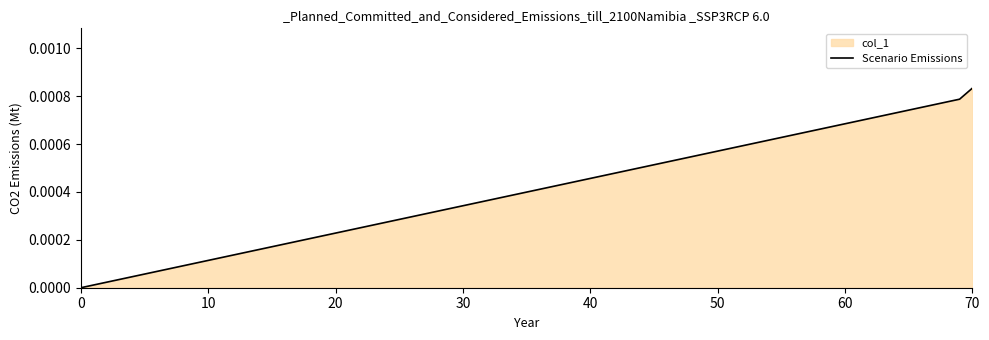

How many lines are shown in the chart?

1